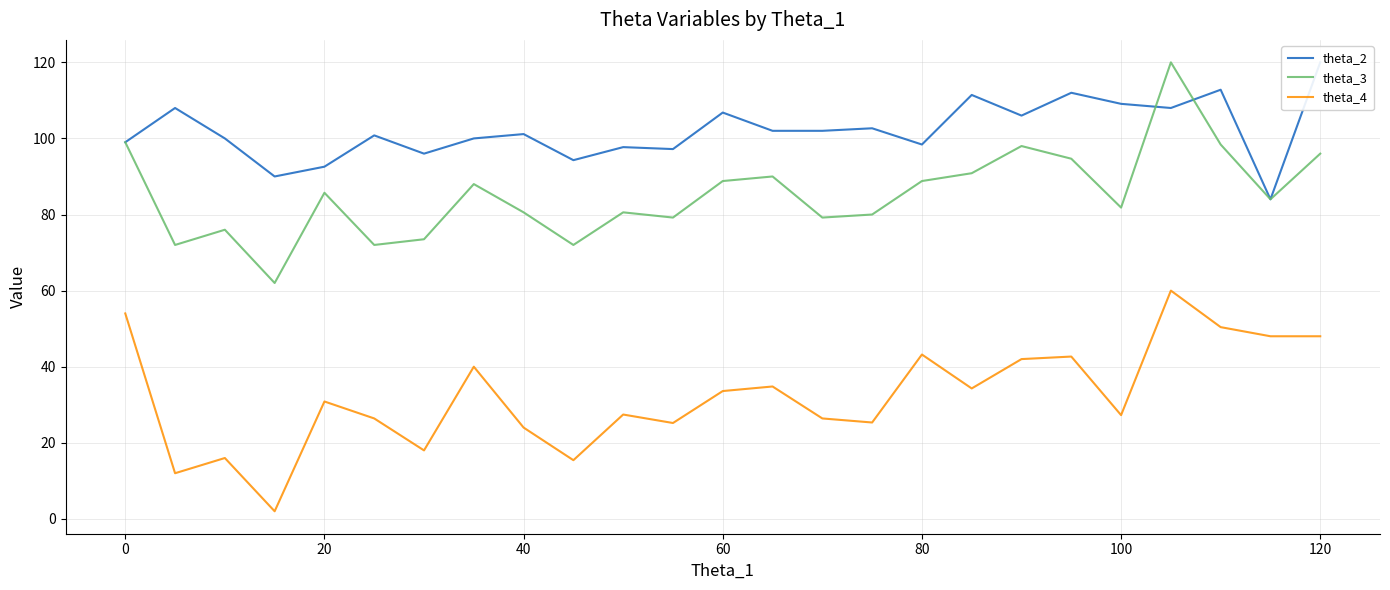

True or false: theta_3 and theta_4 intersect in this chart.

False